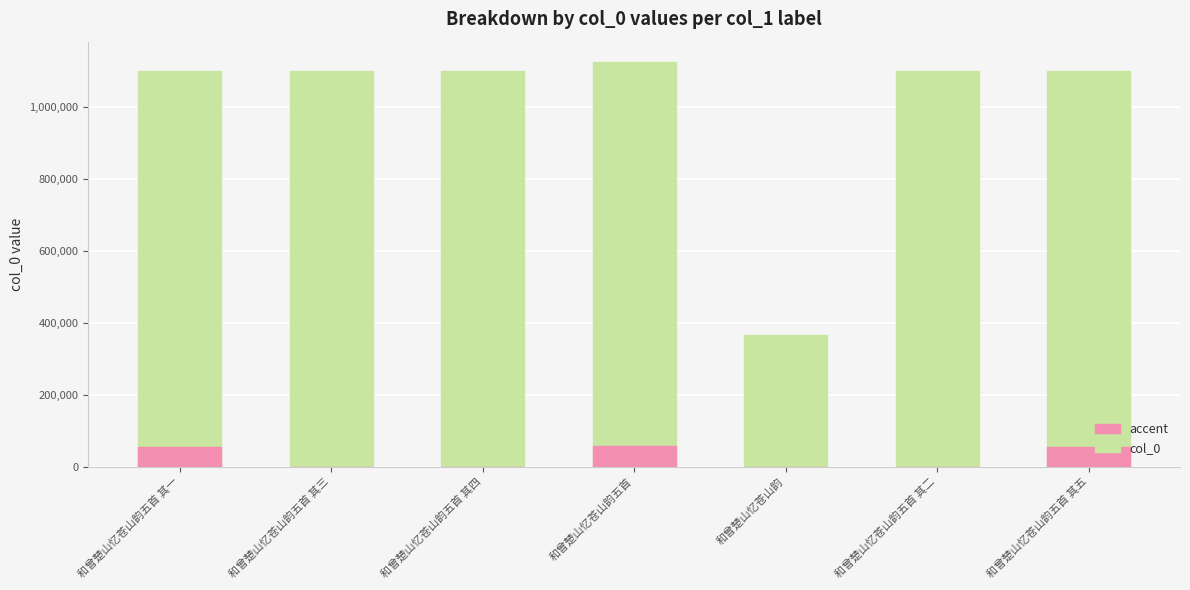

What are all the series names shown in the legend?

col_0, accent